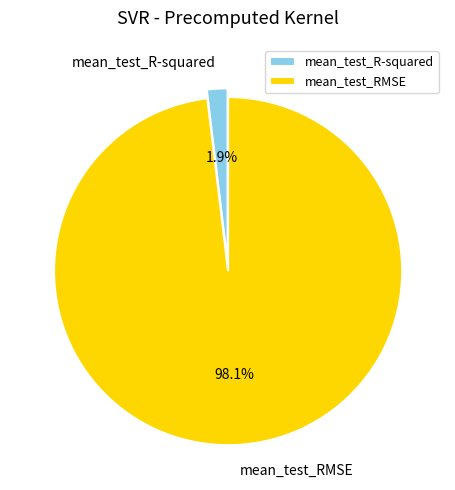

What portion of the pie excludes mean_test_RMSE?

1.9%